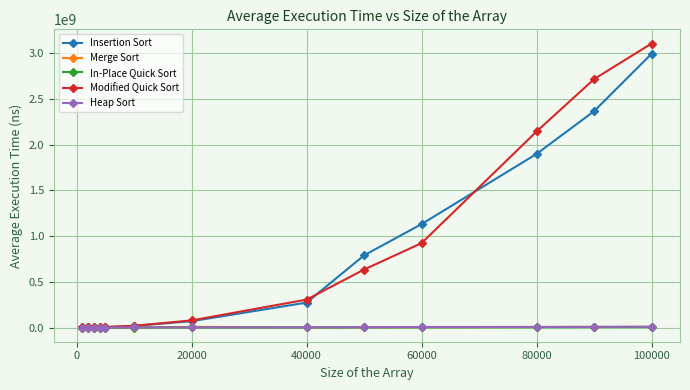

How many lines are shown in the chart?

5